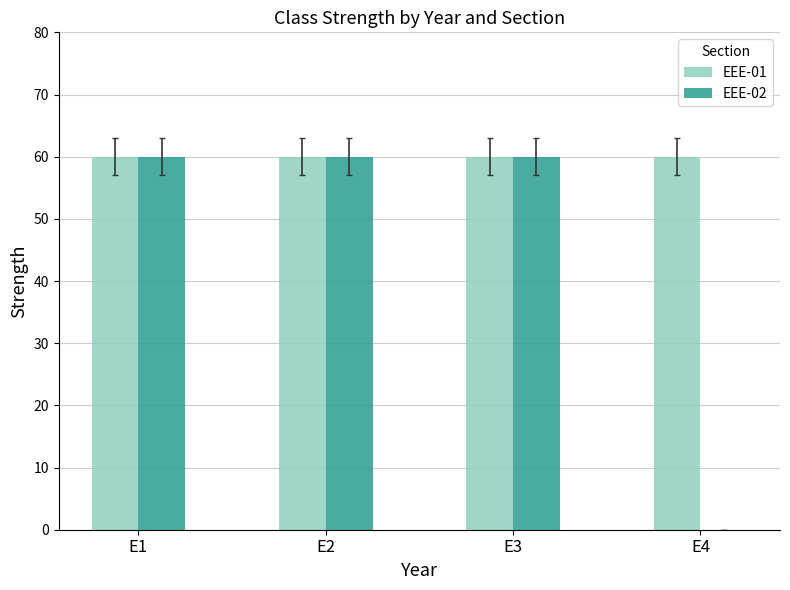

What is the total value across all series at E3?

120